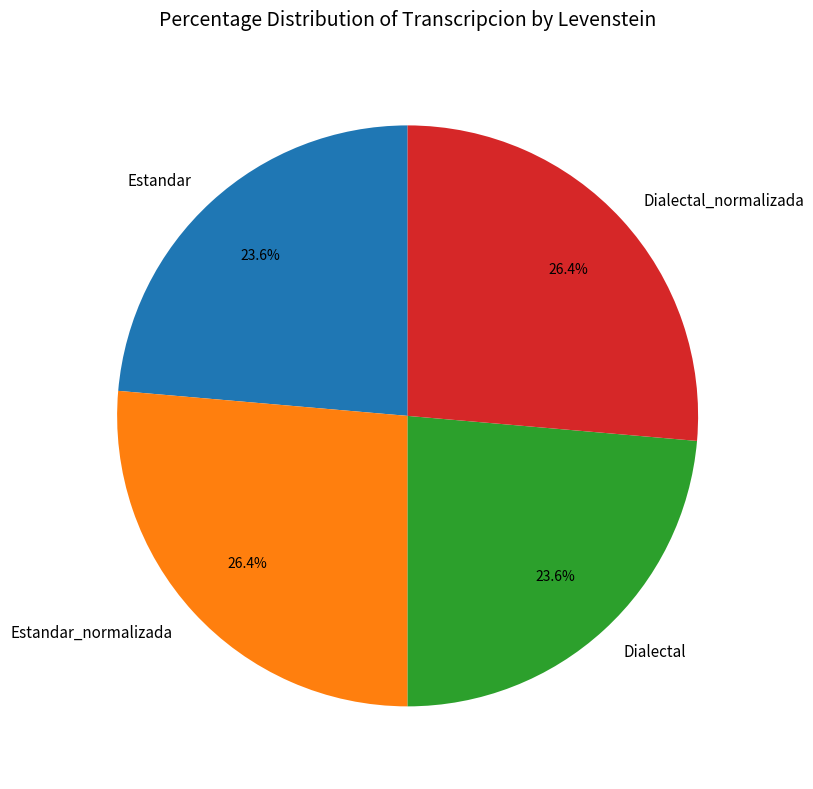

Which has a higher value, Dialectal or Dialectal_normalizada?

Dialectal_normalizada